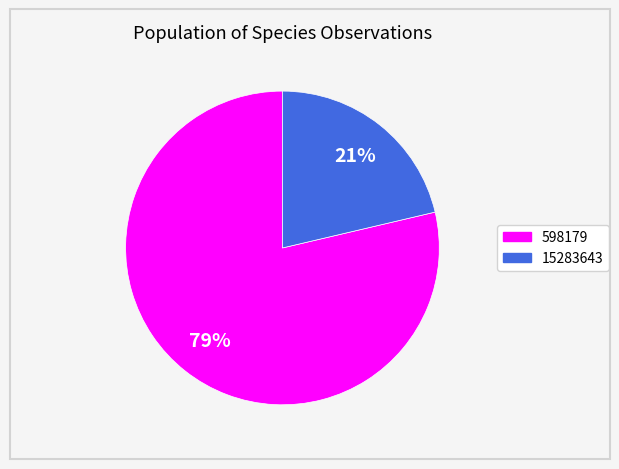

Approximately how many times larger is the value at 15283643 compared to 598179?

0.3